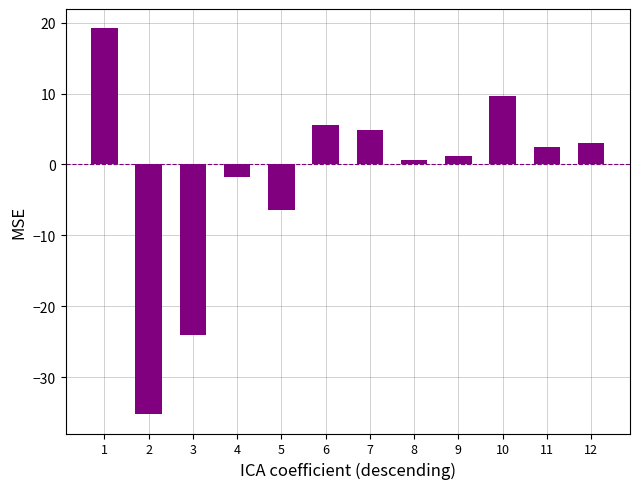

The chart shows a value of 1.4 at 6. True or false?

False